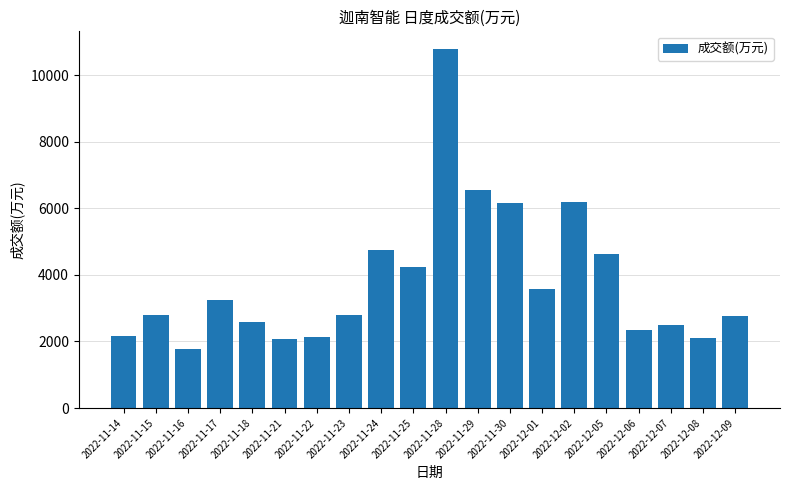

How many categories are shown in the chart?

20